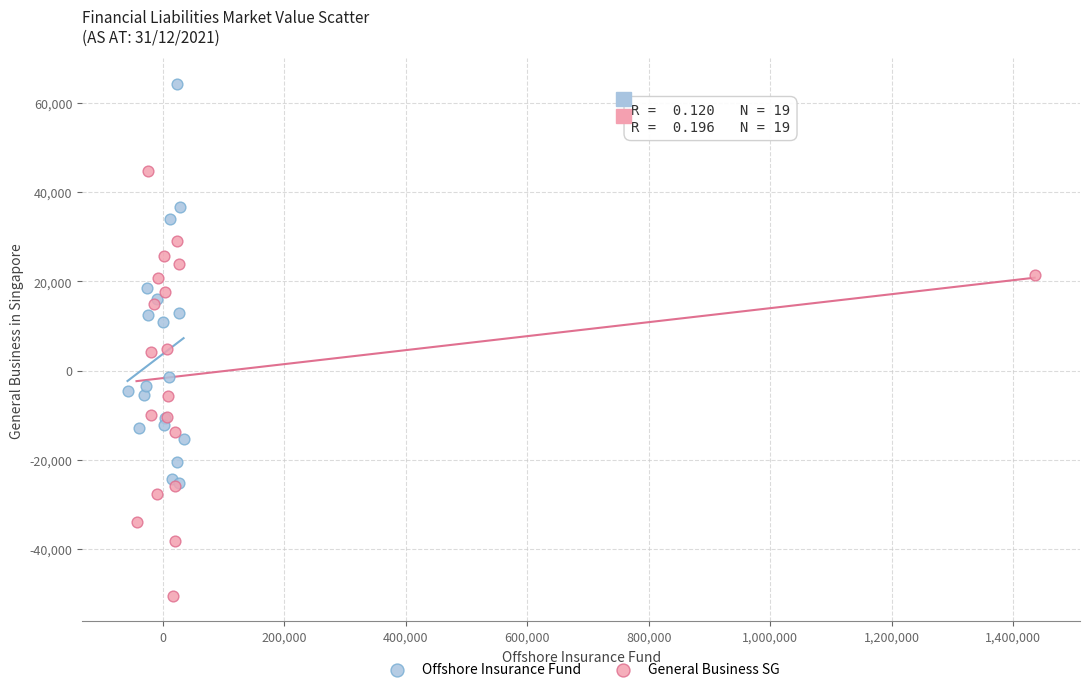

Which series contains the highest Y value?

Offshore Insurance Fund